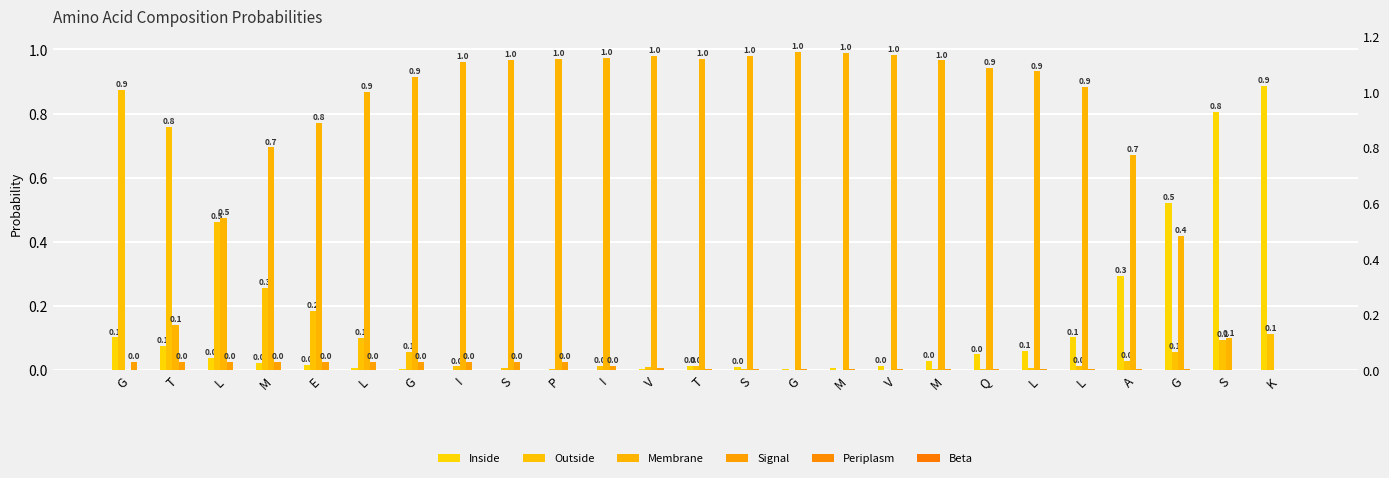

How many bars are there in total?

150